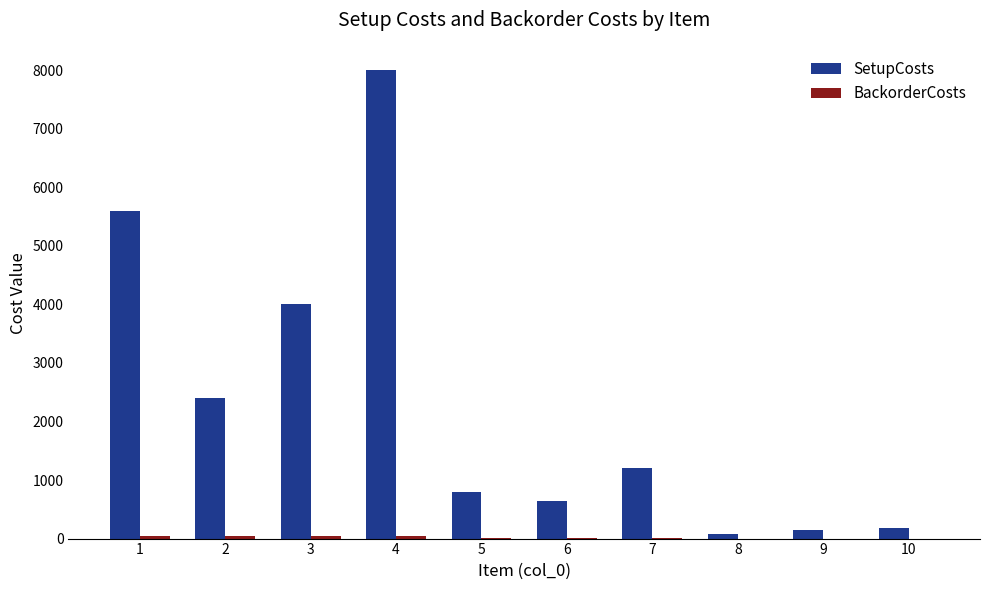

At which category does the chart reach its peak across all series?

4